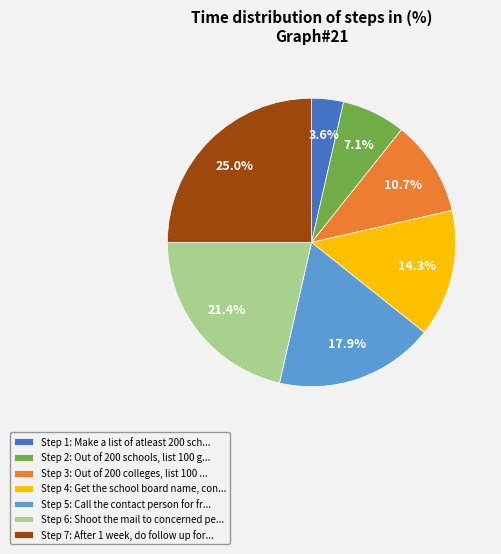

Which category has the smallest portion of the pie?

Step 1: Make a list of atleast 200 sch...